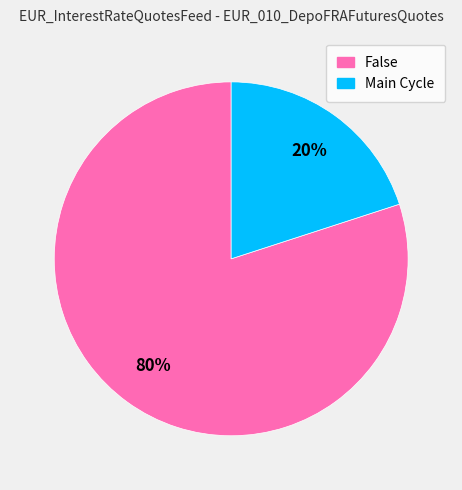

How many segments does this pie chart have?

2